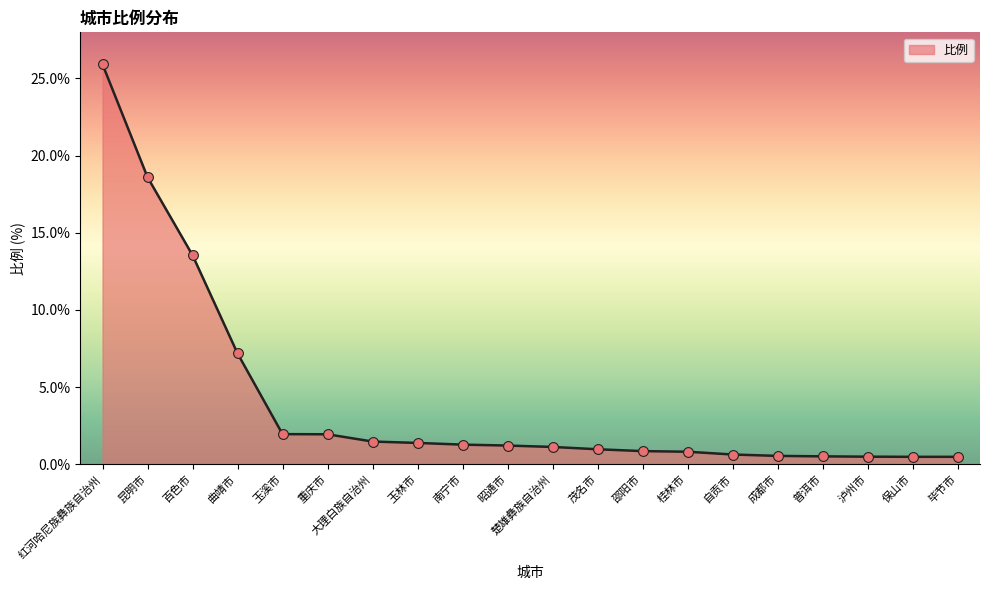

Approximately how many times larger is the value at 玉林市 compared to 玉溪市?

0.7